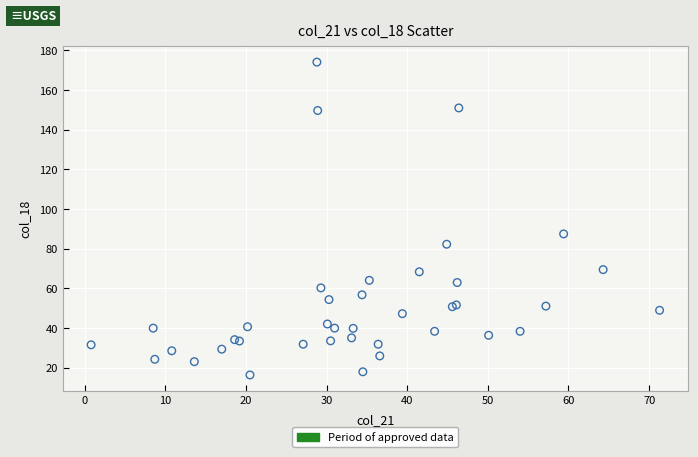

What Y value in the scatter plot is closest to 95?

87.4